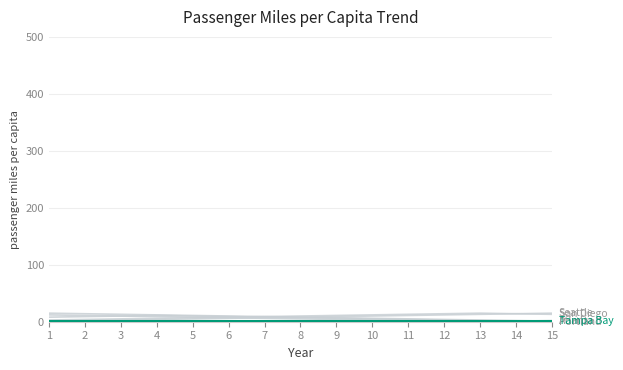

How many lines are shown in the chart?

6